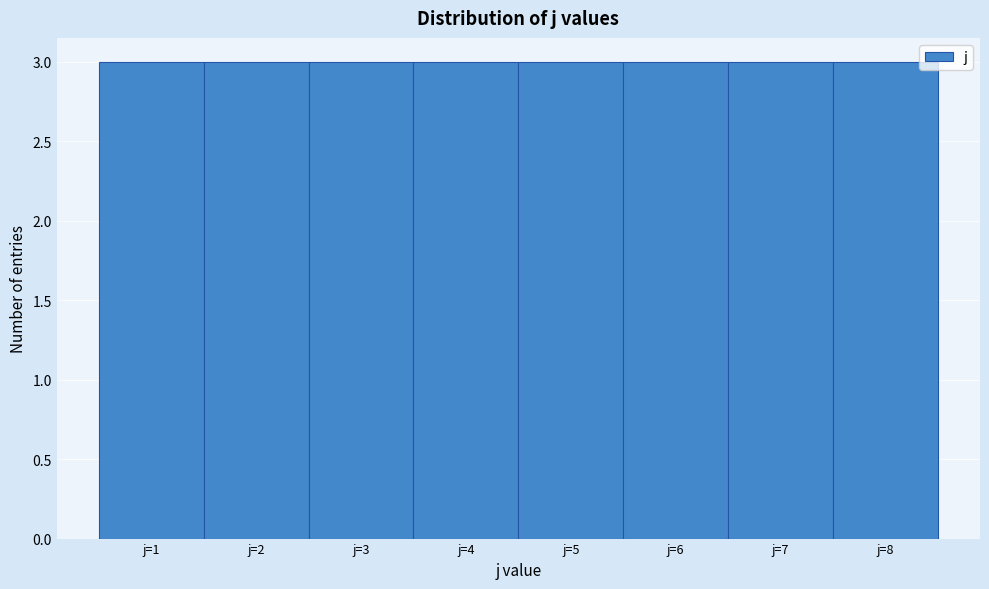

Reading left to right, transcribe this chart: for each bar, give the range it covers on the x-axis and its height. The values are not printed on the chart, so give them approximately, as read against the axis.

0.5 to 1.5: 3
1.5 to 2.5: 3
2.5 to 3.5: 3
3.5 to 4.5: 3
4.5 to 5.5: 3
5.5 to 6.5: 3
6.5 to 7.5: 3
7.5 to 8.5: 3